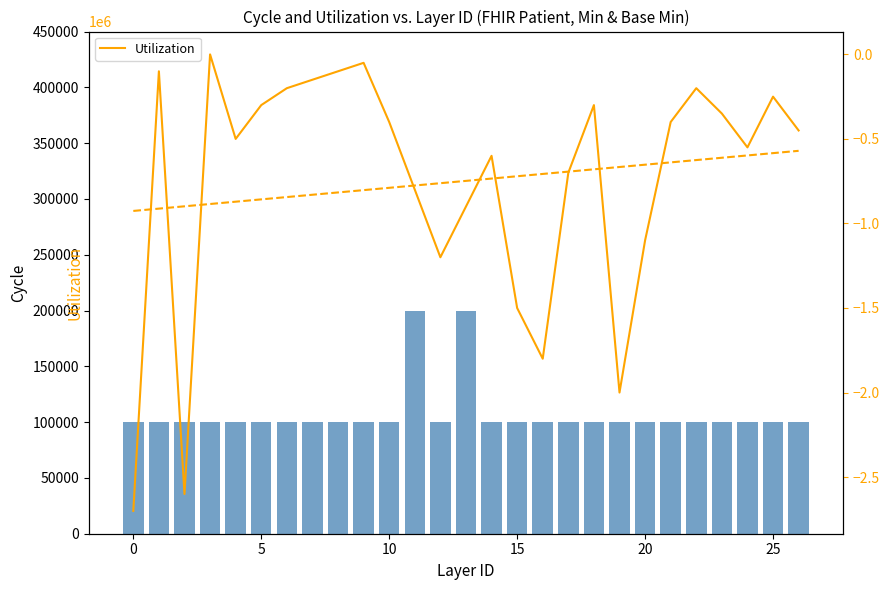

What is the minimum value for Utilization?

-2700000